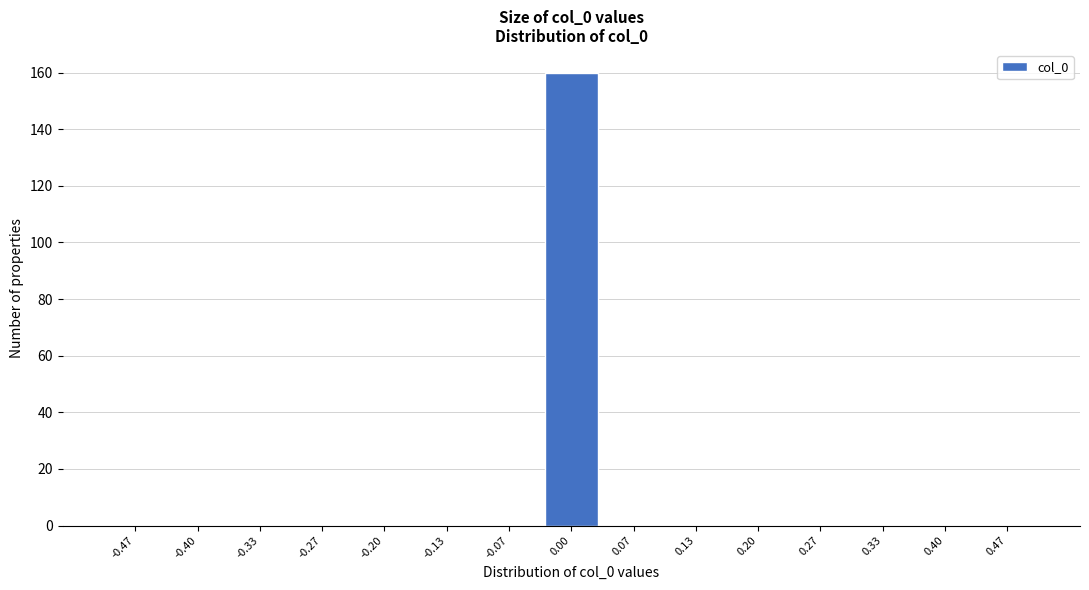

Reading left to right, extract all data points from this chart.

-0.47=0	-0.40=0	-0.33=0	-0.27=0	-0.20=0	-0.13=0	-0.07=0	0.00=160	0.07=0	0.13=0	0.20=0	0.27=0	0.33=0	0.40=0	0.47=0